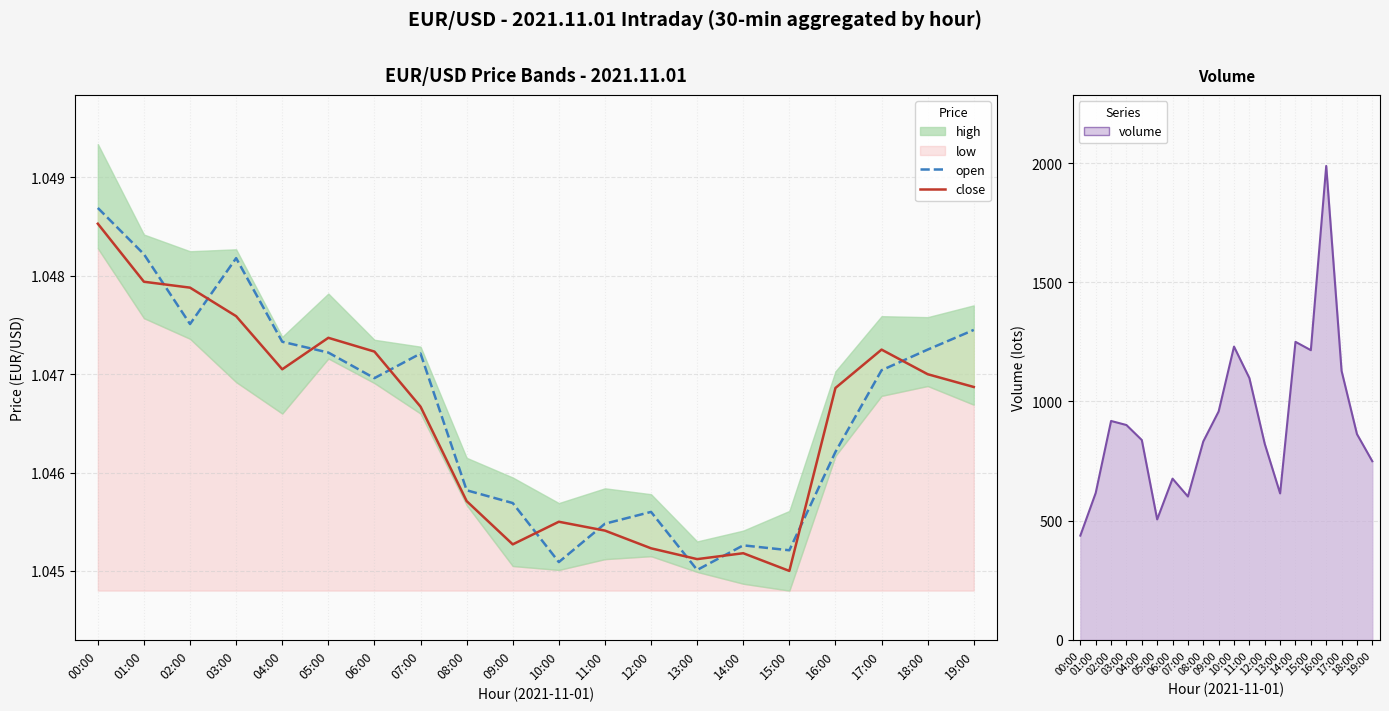

What position from the left is 04:00?

5